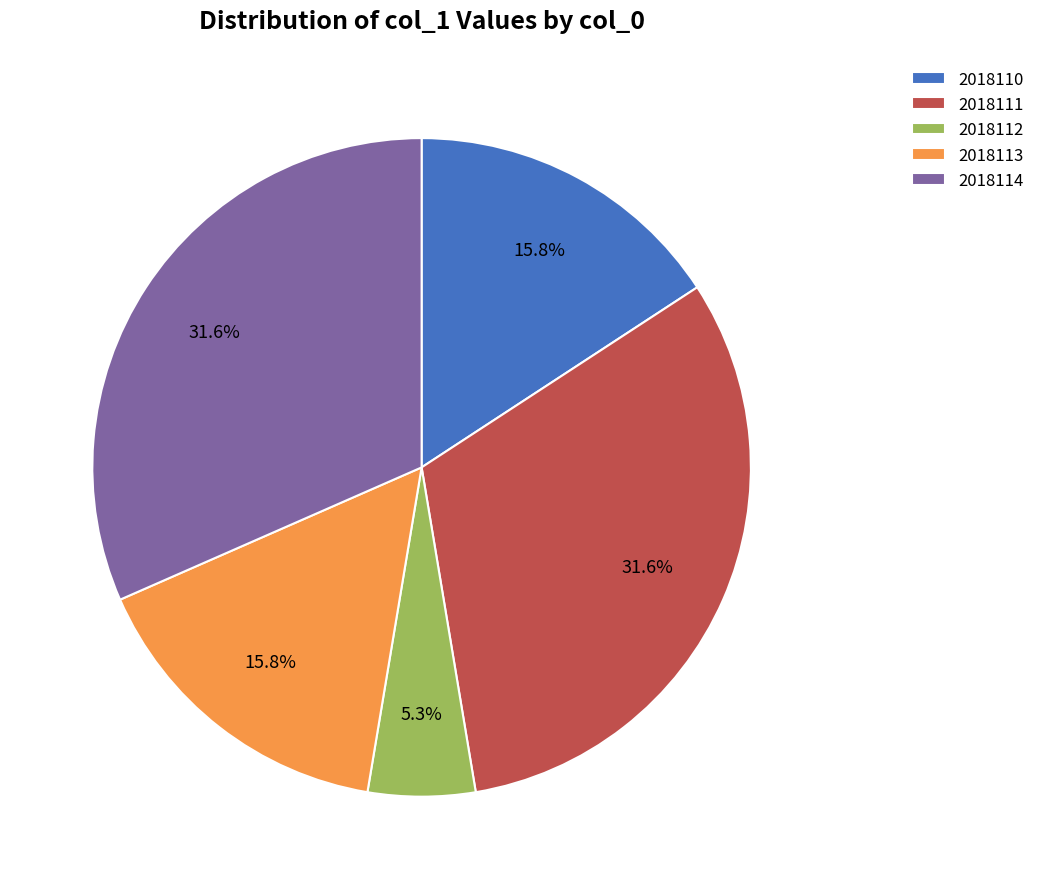

How many segments does this pie chart have?

5